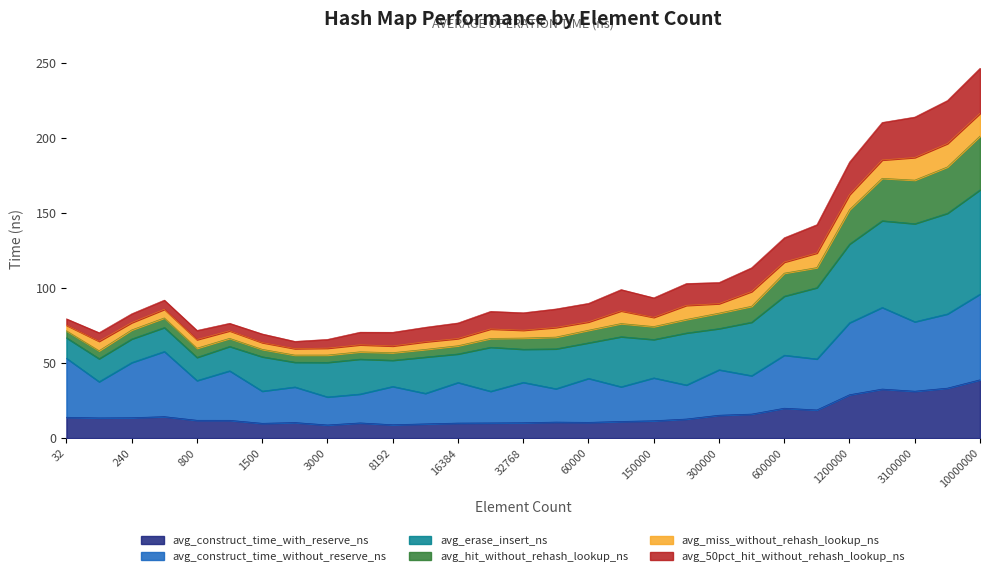

How many data points does each series have?

29